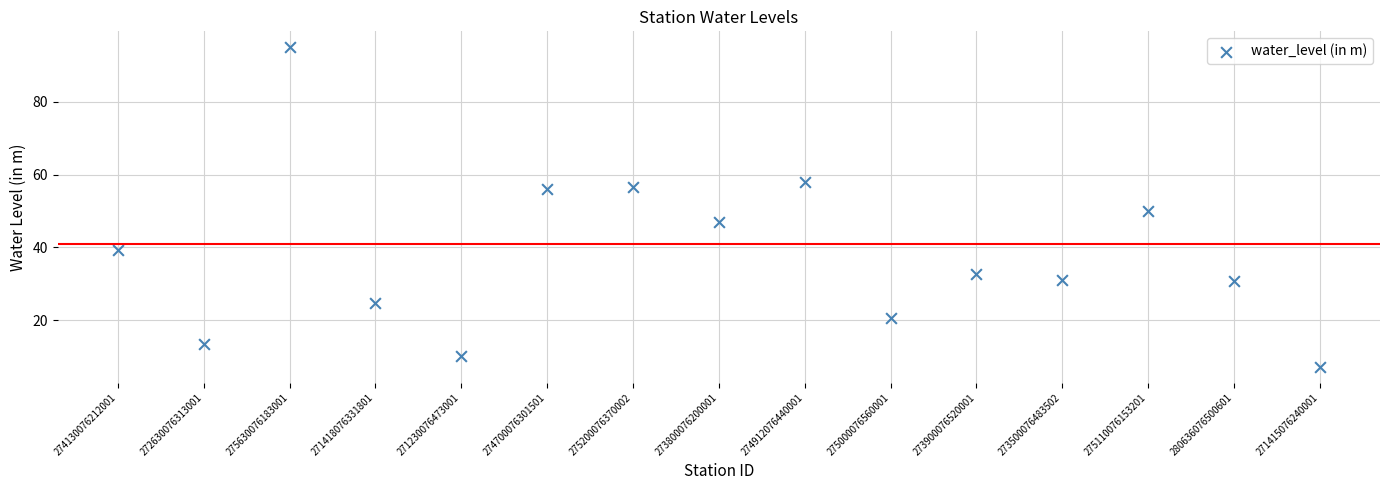

What Y value in the scatter plot is closest to 51?

49.9